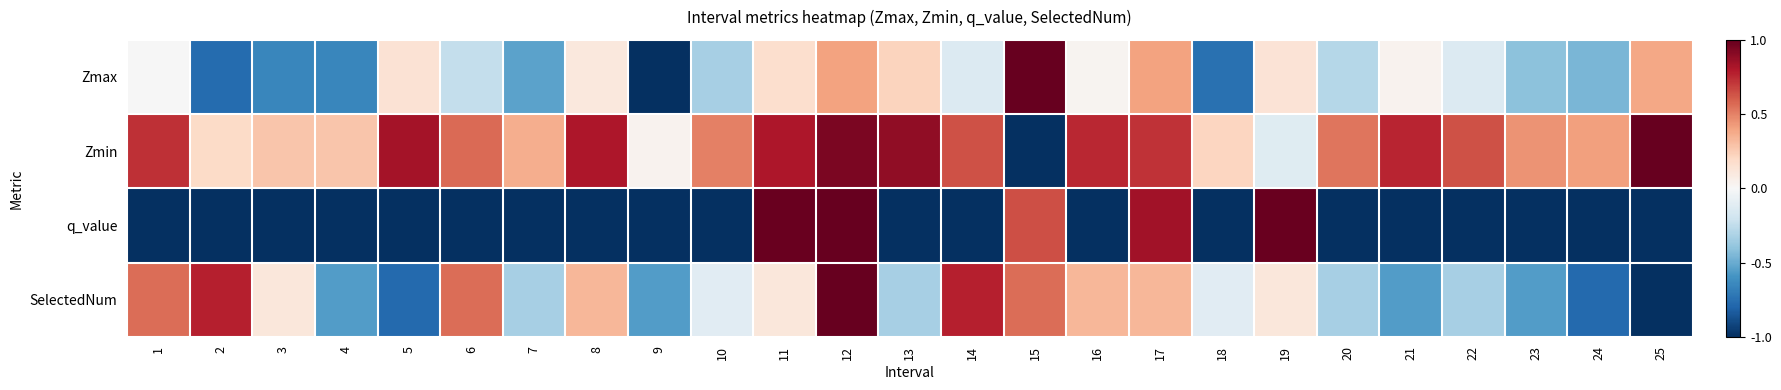

At how many categories does at least one series exceed 0?

25